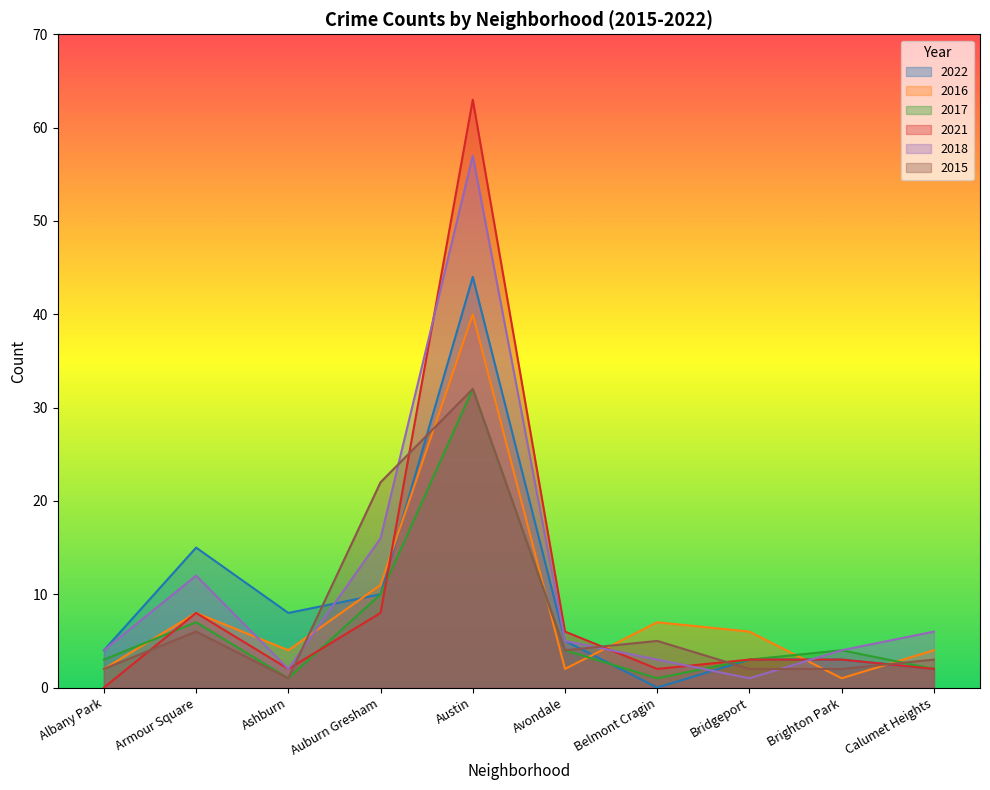

How many interior local valleys does the 2022 series have?

2